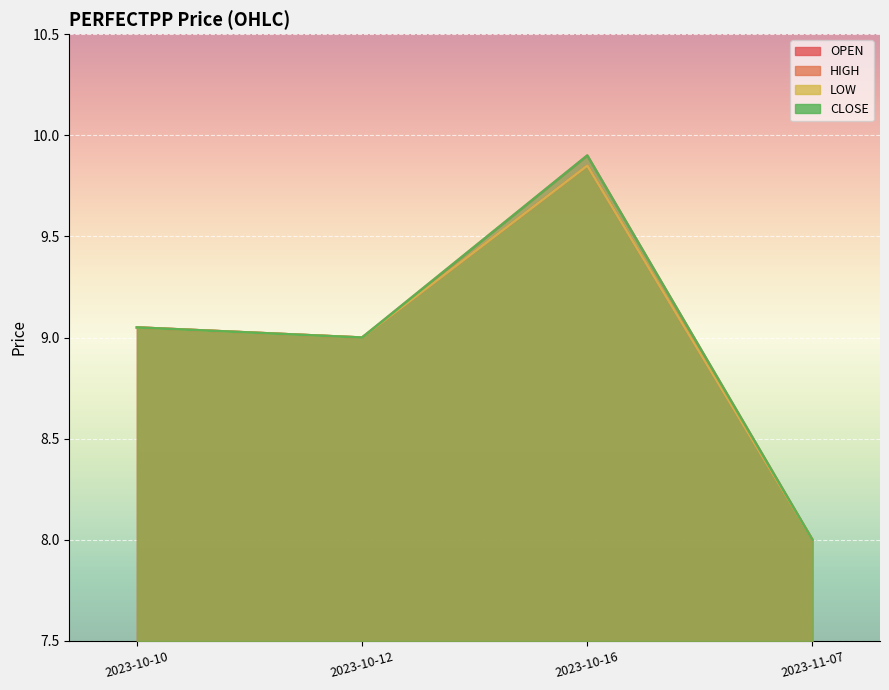

What is the minimum value for HIGH?

8.0